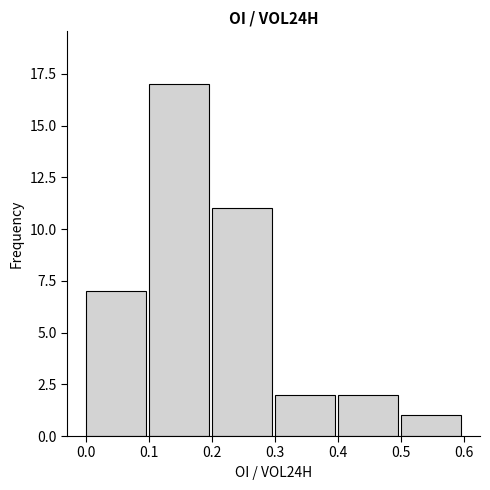

Reading left to right, list every bar in this chart as the range it spans on the x-axis followed by its height. The values are not printed on the chart, so give them approximately, as read against the axis.

0.0 to 0.1: 7
0.1 to 0.2: 17
0.2 to 0.3: 11
0.3 to 0.4: 2
0.4 to 0.5: 2
0.5 to 0.6: 1